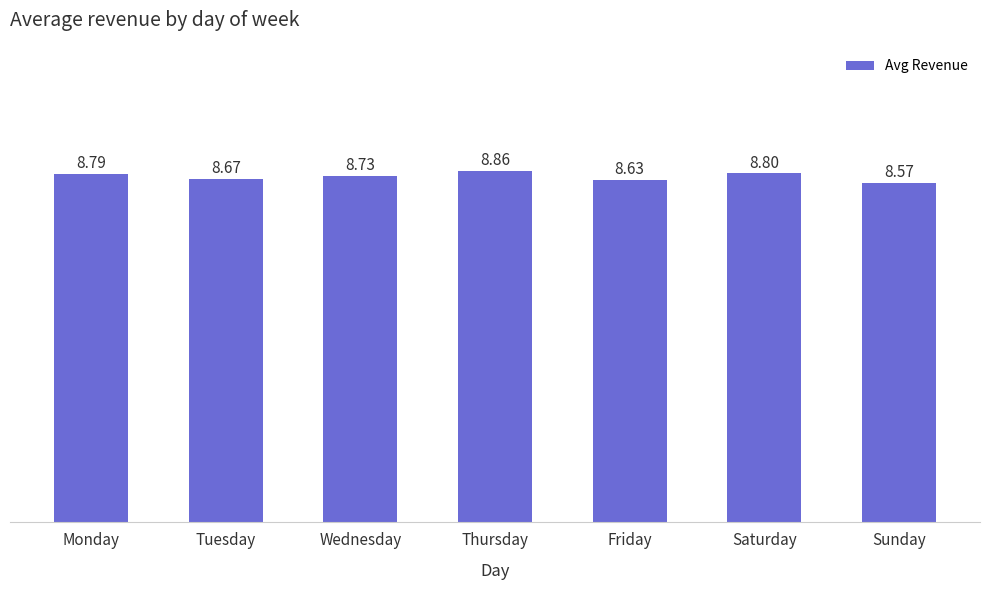

List the labels in order of value, smallest first.

Sunday, Friday, Tuesday, Wednesday, Monday, Saturday, Thursday